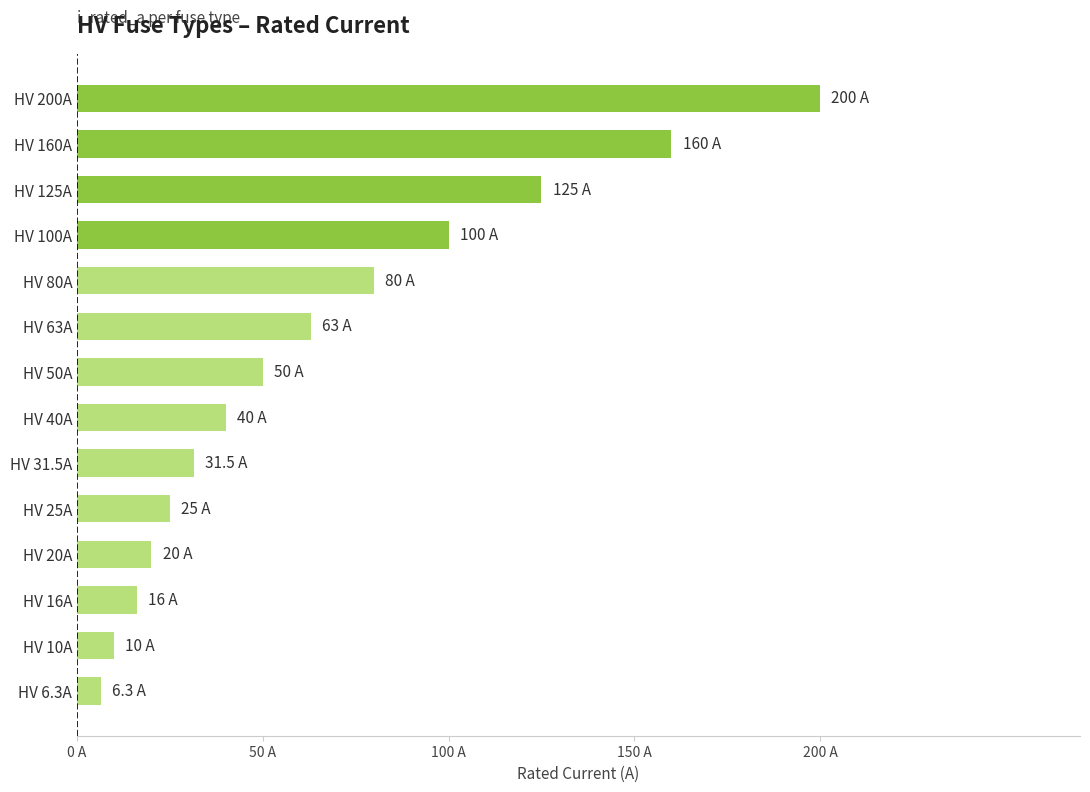

Rank the categories by value from highest to lowest.

HV 200A, HV 160A, HV 125A, HV 100A, HV 80A, HV 63A, HV 50A, HV 40A, HV 31.5A, HV 25A, HV 20A, HV 16A, HV 10A, HV 6.3A